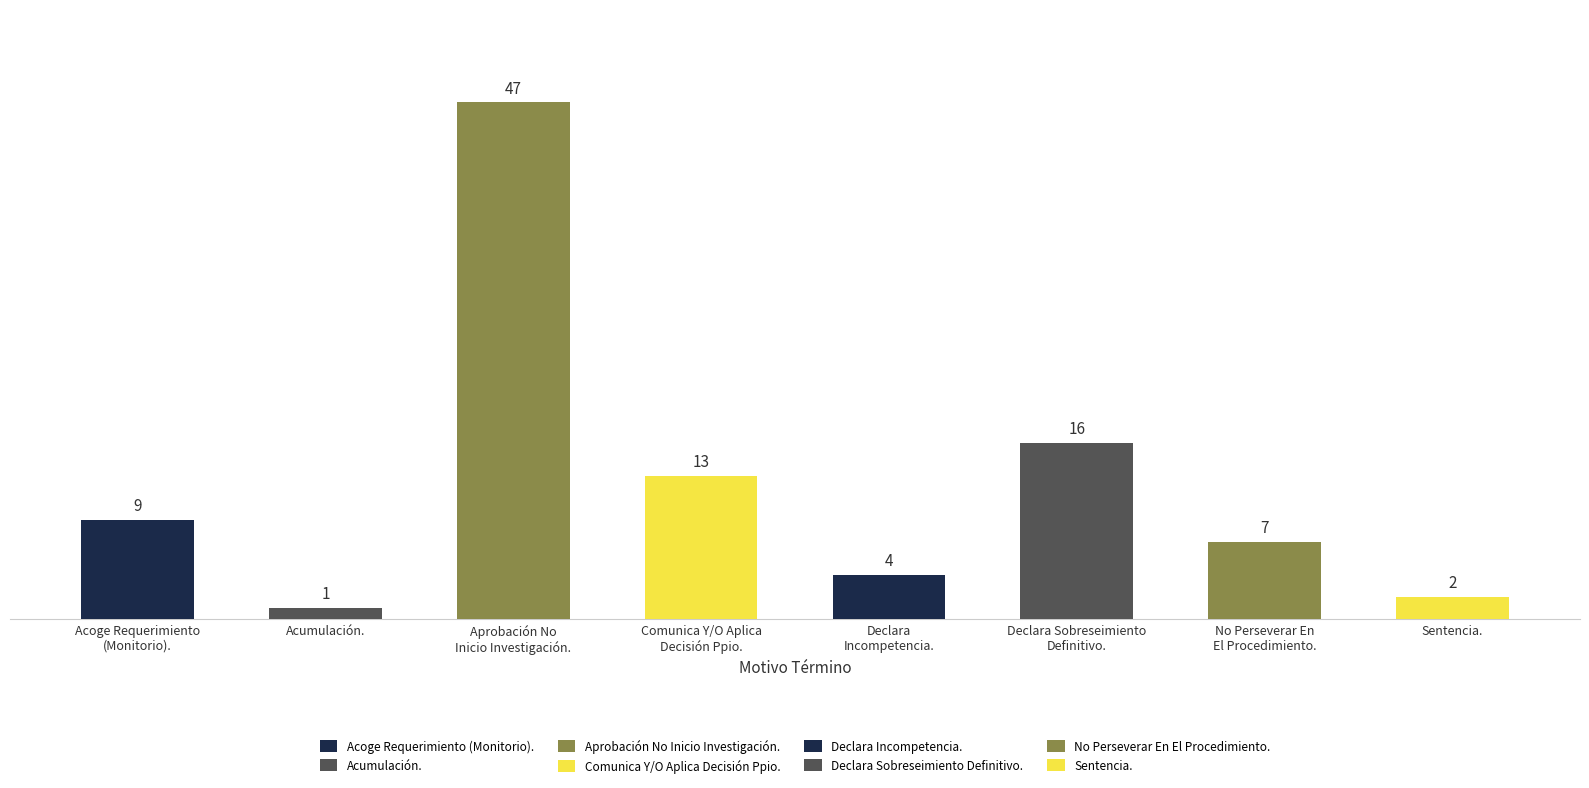

Reading left to right, transcribe all the data shown in this chart.

Acoge Requerimiento
(Monitorio).=9	Acumulación.=1	Aprobación No
Inicio Investigación.=47	Comunica Y/O Aplica
Decisión Ppio.=13	Declara
Incompetencia.=4	Declara Sobreseimiento
Definitivo.=16	No Perseverar En
El Procedimiento.=7	Sentencia.=2